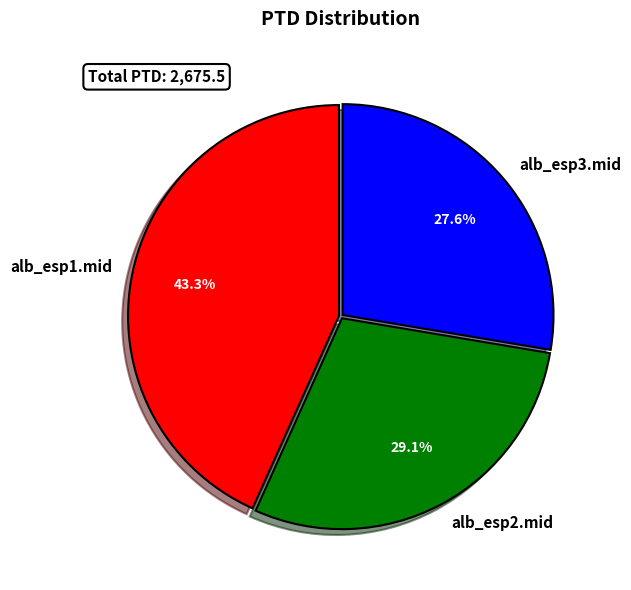

Is the sum of alb_esp1.mid and alb_esp3.mid greater than half?

Yes